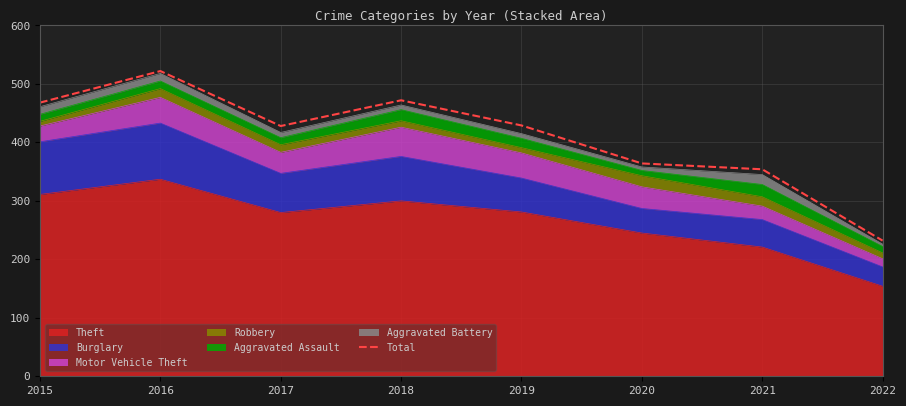

Which category has the highest value across all series?

2016